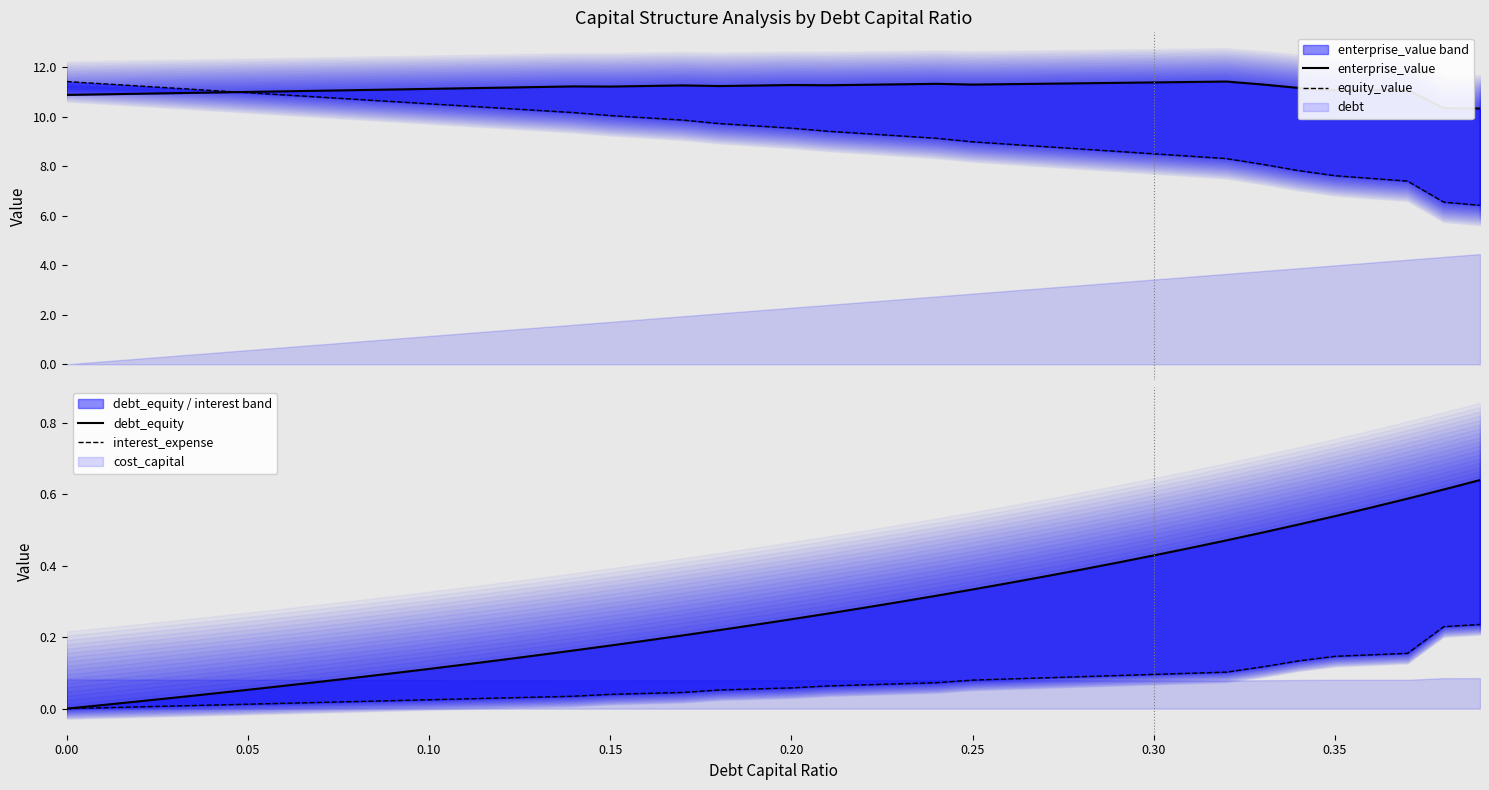

Where is the first local minimum for enterprise_value?

0.15